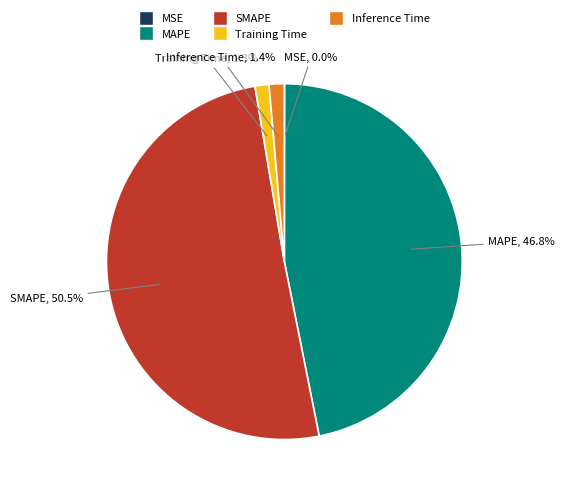

To the nearest percent, what is the difference between the largest and smallest slice percentages?

50%